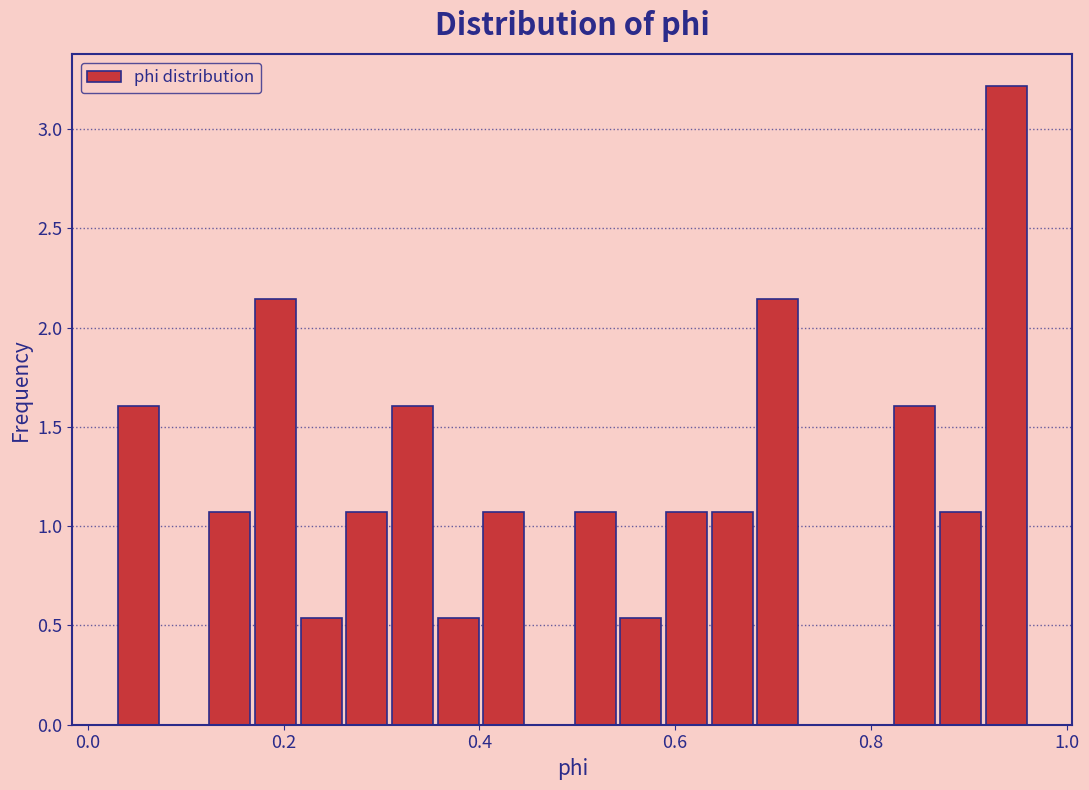

Around what value on the x-axis is the tallest bar? Give the approximate position of its centre, as read against the axis.

0.94